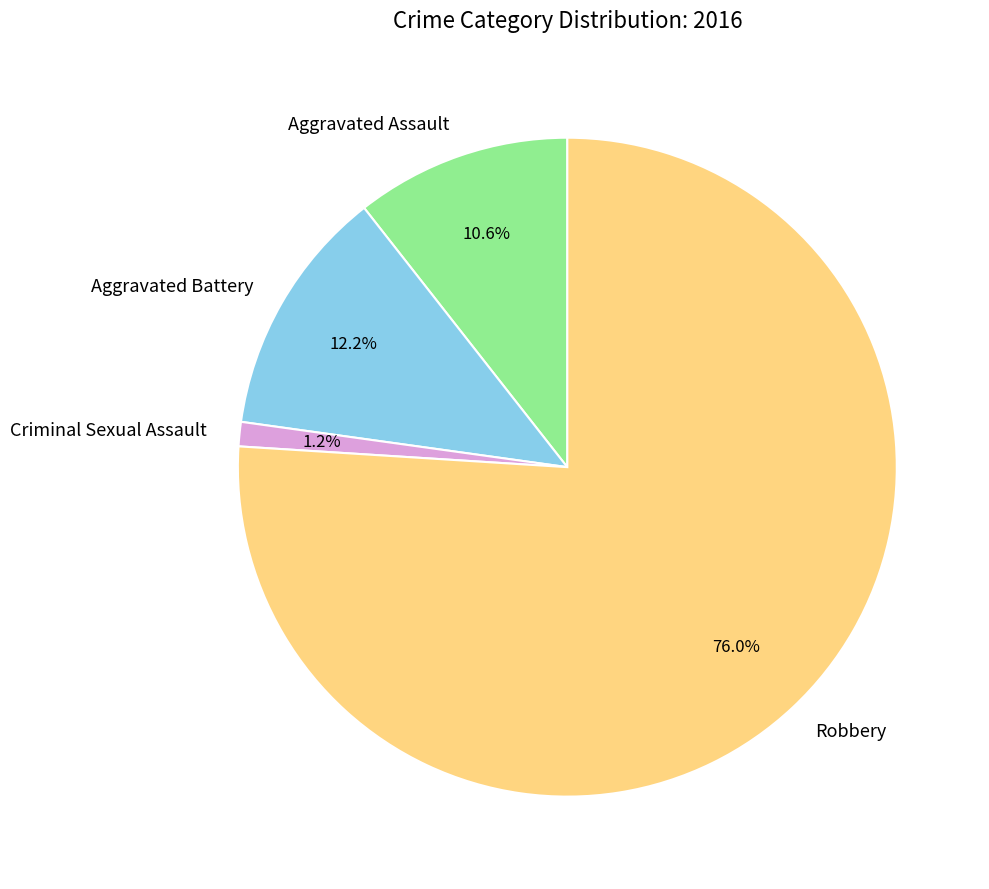

How many slices are in this pie chart?

4